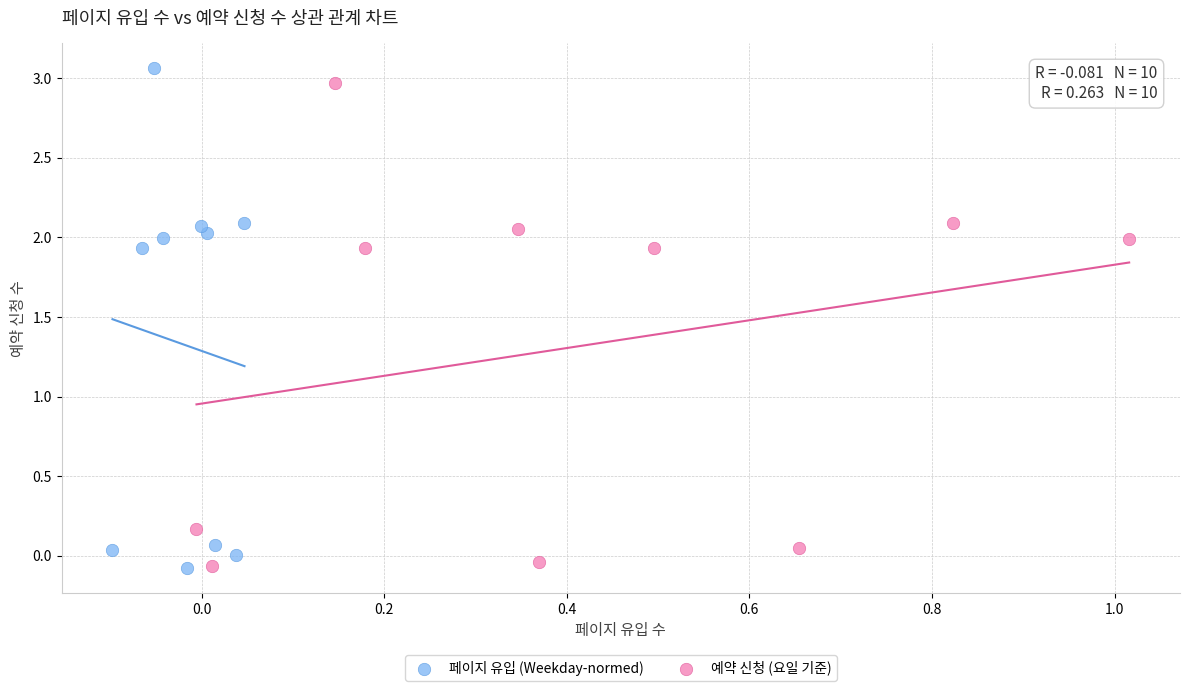

What are all the series names shown in the legend?

페이지 유입 (Weekday-normed), 예약 신청 (요일 기준)